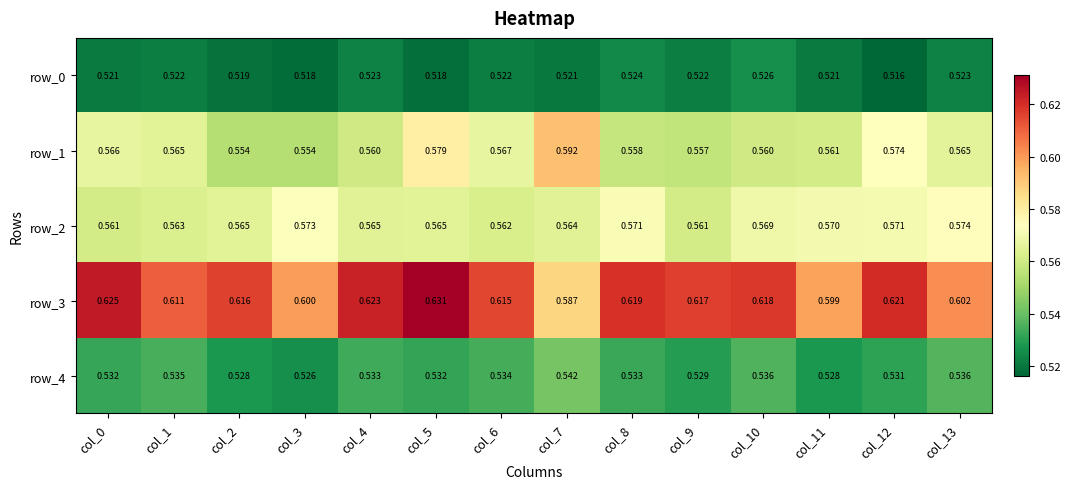

Is the value of row_3 at col_4 greater than the value of row_2 at col_1?

Yes